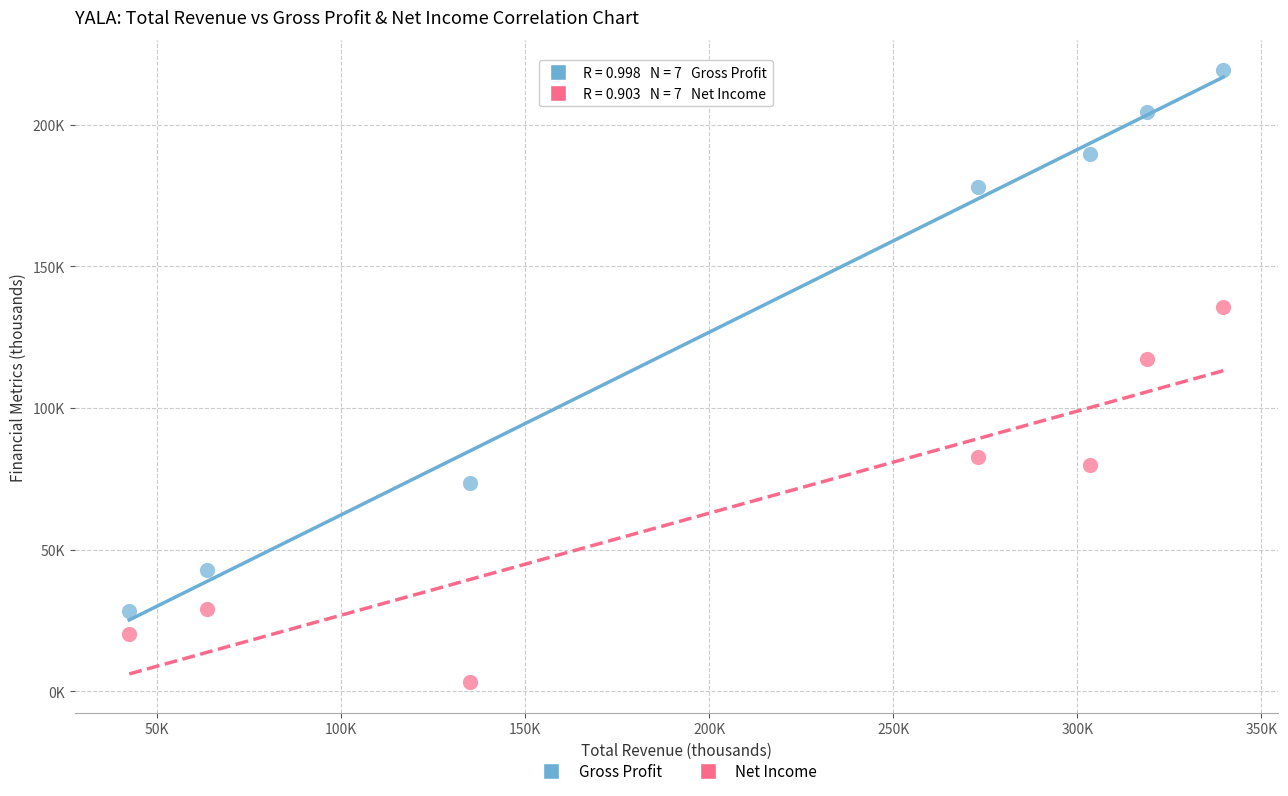

What are all the series names shown in the legend?

Gross Profit, Net Income